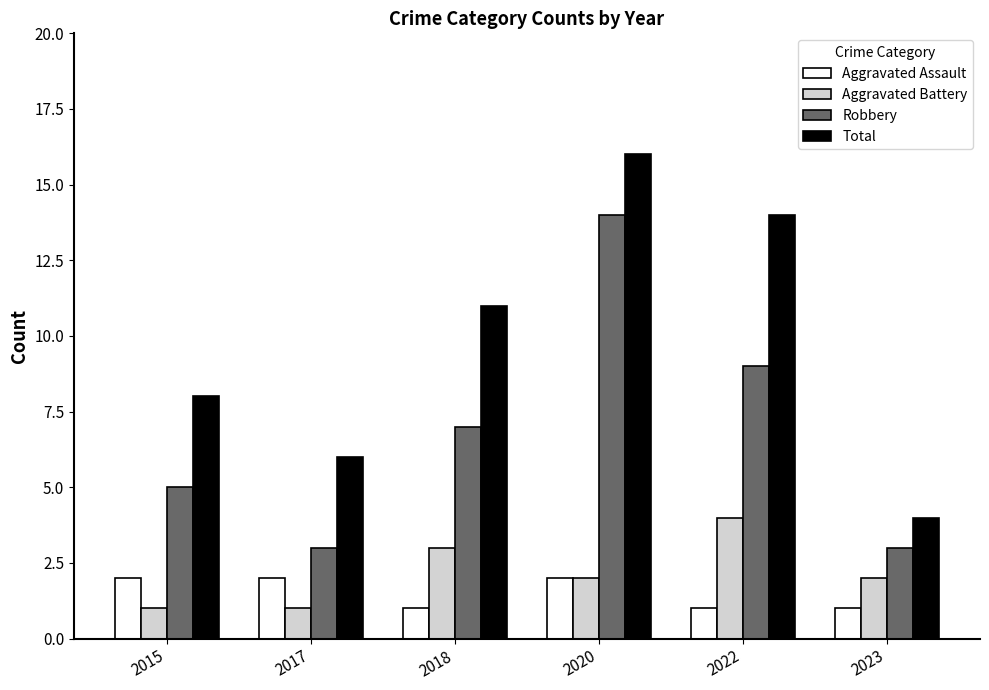

Reading left to right, transcribe all the data shown in this chart.

Aggravated Assault: 2	2	1	2	1	1
Aggravated Battery: 1	1	3	2	4	2
Robbery: 5	3	7	14	9	3
Total: 8	6	11	16	14	4